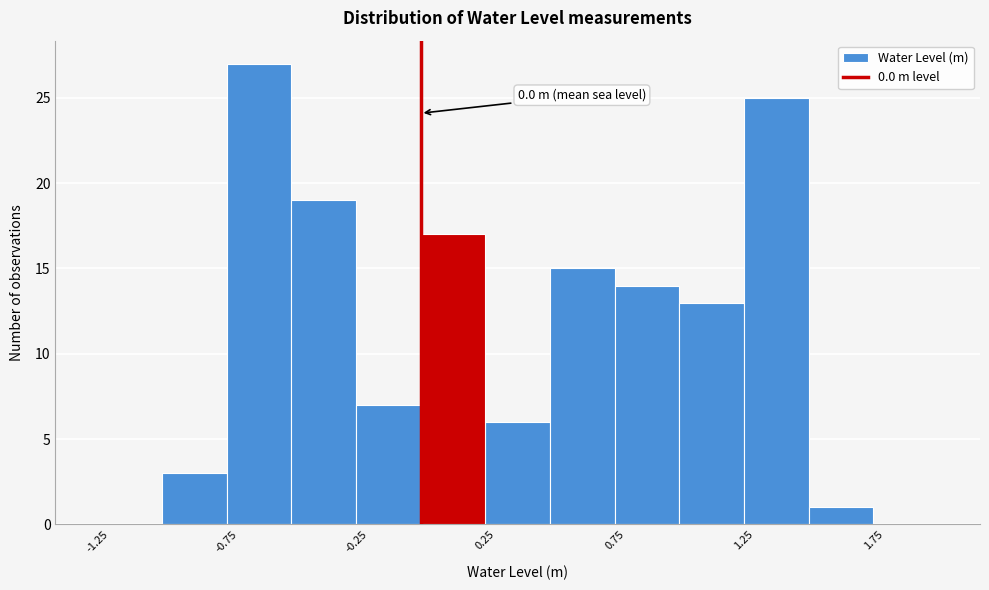

Which range on the x-axis has the tallest bar?

-0.75 to -0.50